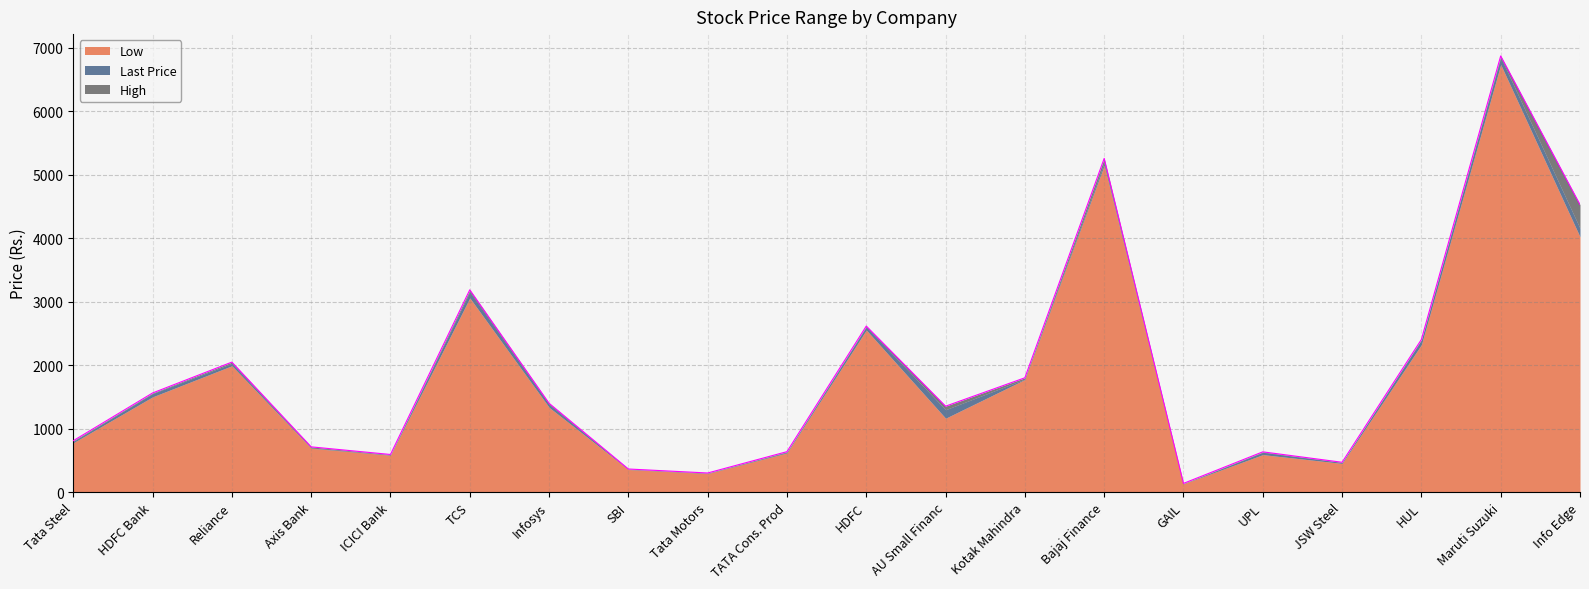

Reading left to right, list all the values displayed in this chart.

Low: Tata Steel=777.9	HDFC Bank=1501.5	Reliance=1991.5	Axis Bank=691.0	ICICI Bank=582.0	TCS=3060.9	Infosys=1336.2	SBI=356.3	Tata Motors=292.7	TATA Cons. Prod=617.5	HDFC=2555.2	AU Small Financ=1165.0	Kotak Mahindra=1775.0	Bajaj Finance=5150.0	GAIL=130.8	UPL=591.0	JSW Steel=452.2	HUL=2325.0	Maruti Suzuki=6740.0	Info Edge=4023.9
Last Price: Tata Steel=800.0	HDFC Bank=1553.7	Reliance=2029.3	Axis Bank=695.4	ICICI Bank=591.5	TCS=3158.6	Infosys=1385.3	SBI=360.8	Tata Motors=297.1	TATA Cons. Prod=628.9	HDFC=2605.7	AU Small Financ=1298.9	Kotak Mahindra=1781.2	Bajaj Finance=5193.6	GAIL=132.3	UPL=628.0	JSW Steel=467.4	HUL=2398.8	Maruti Suzuki=6851.8	Info Edge=4158.4
High: Tata Steel=810.0	HDFC Bank=1562.5	Reliance=2048.9	Axis Bank=713.3	ICICI Bank=593.1	TCS=3188.4	Infosys=1400.0	SBI=364.3	Tata Motors=301.3	TATA Cons. Prod=637.6	HDFC=2617.0	AU Small Financ=1354.4	Kotak Mahindra=1802.0	Bajaj Finance=5260.0	GAIL=137.2	UPL=634.6	JSW Steel=470.2	HUL=2406.0	Maruti Suzuki=6875.0	Info Edge=4531.4